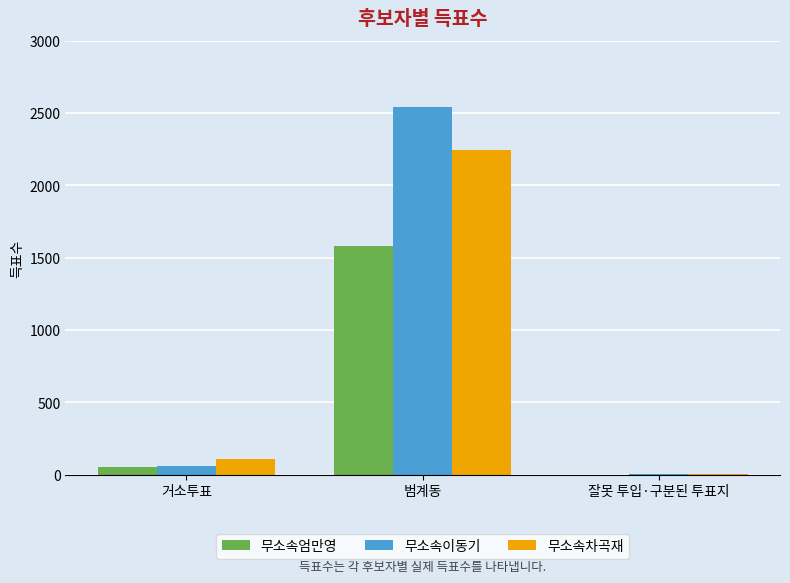

Is it true that 무소속차곡재 equals 109 at 거소투표?

True